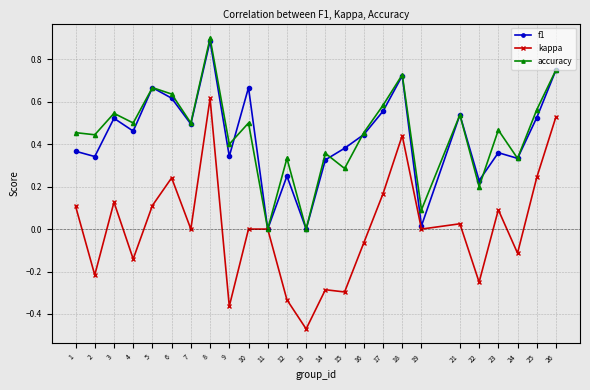

At 14, list the series in order from largest to smallest.

accuracy, f1, kappa